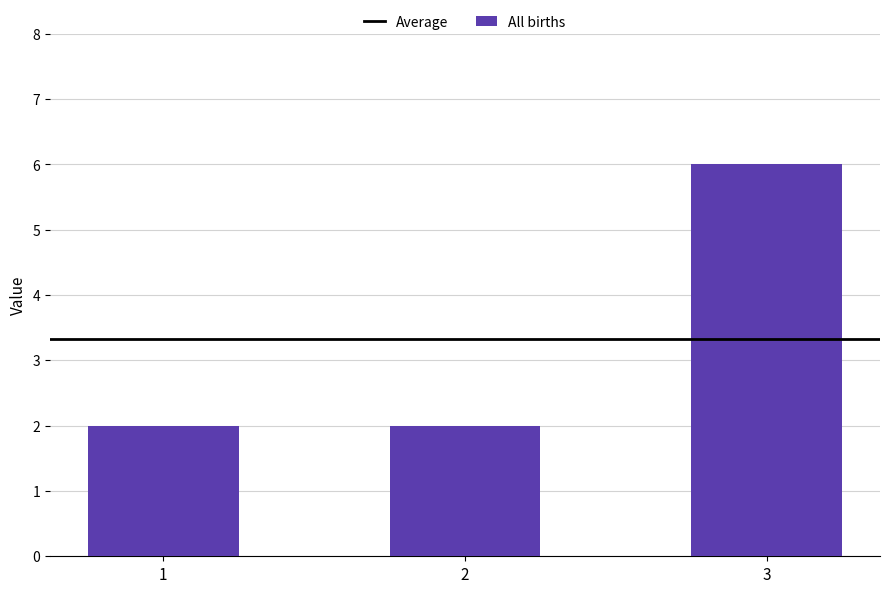

Count the values in the range 2 to 6.

3